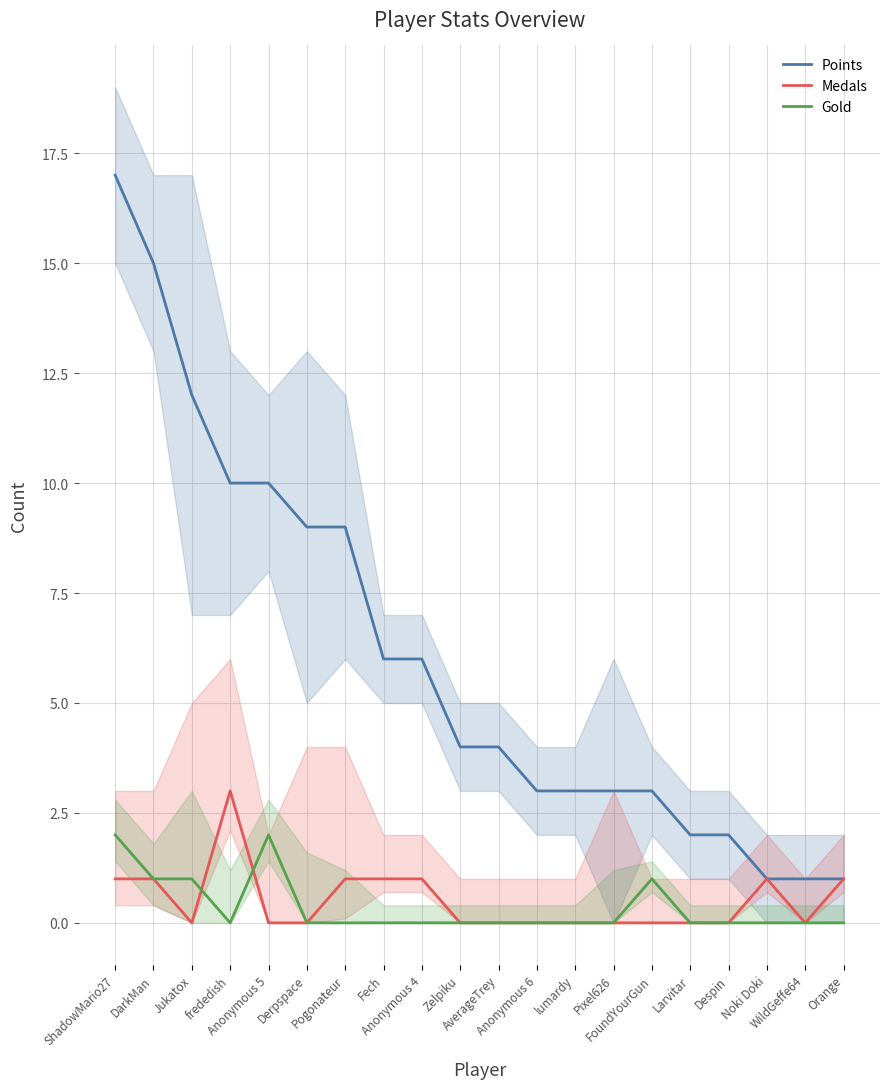

What is the sum of all Gold values?

7